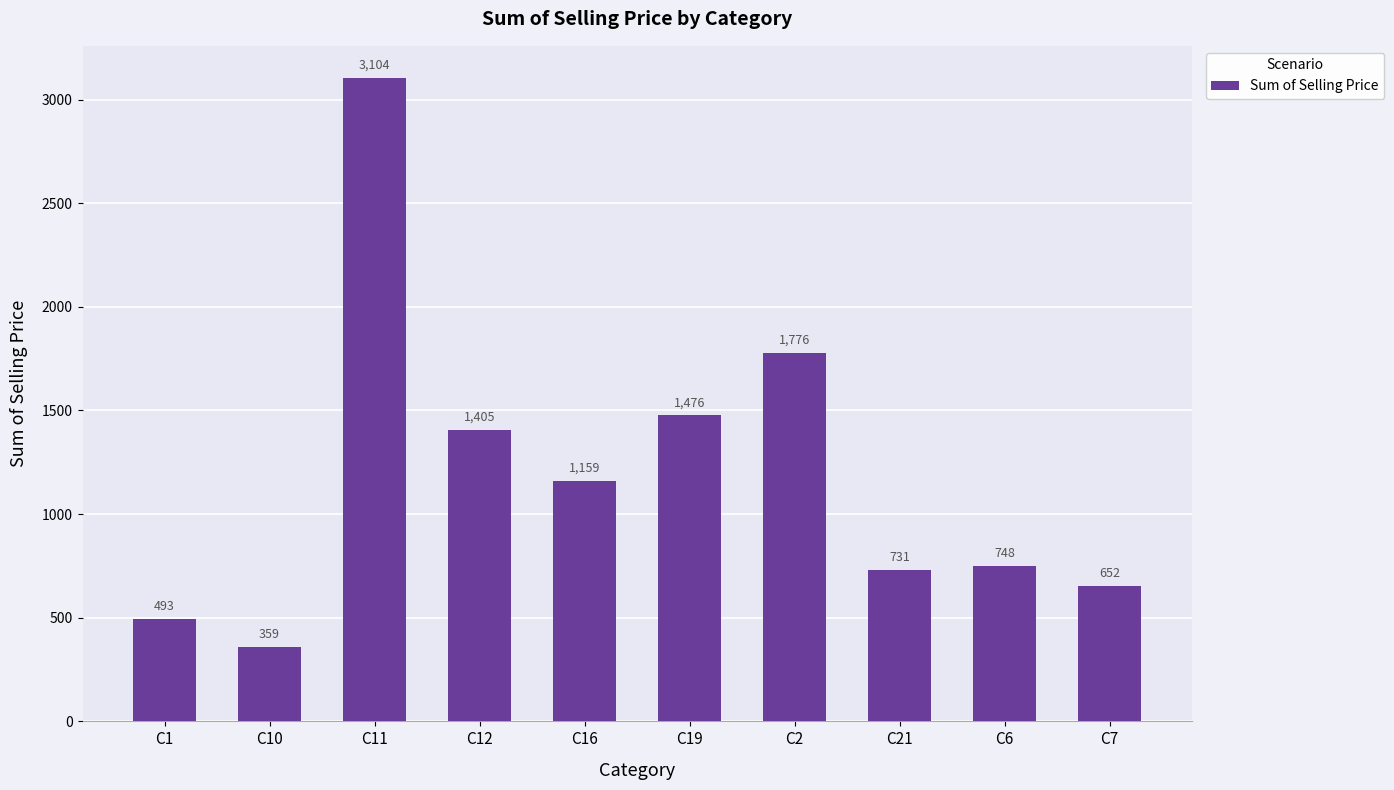

List the labels in order of value, smallest first.

C10, C1, C7, C21, C6, C16, C12, C19, C2, C11